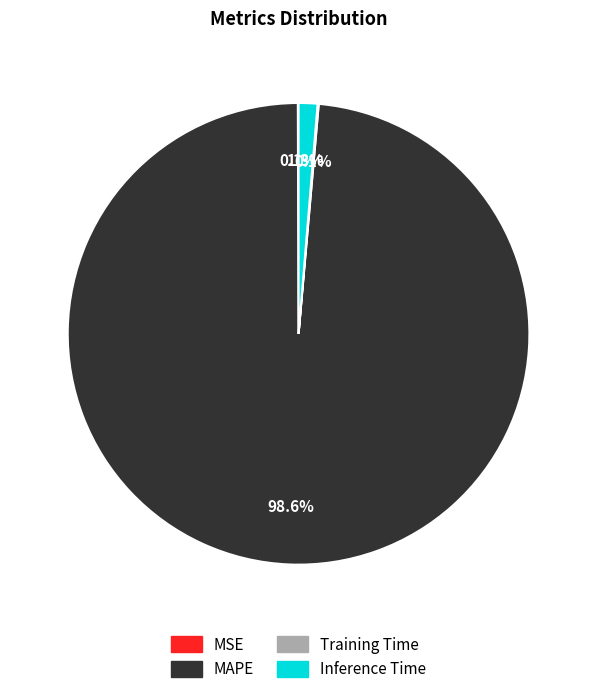

Which category has the biggest portion of the pie?

MAPE